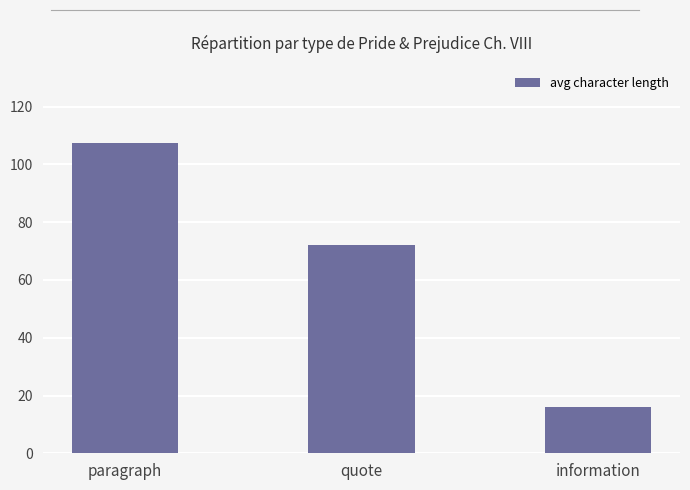

What is the label of the 1st bar from the right?

information